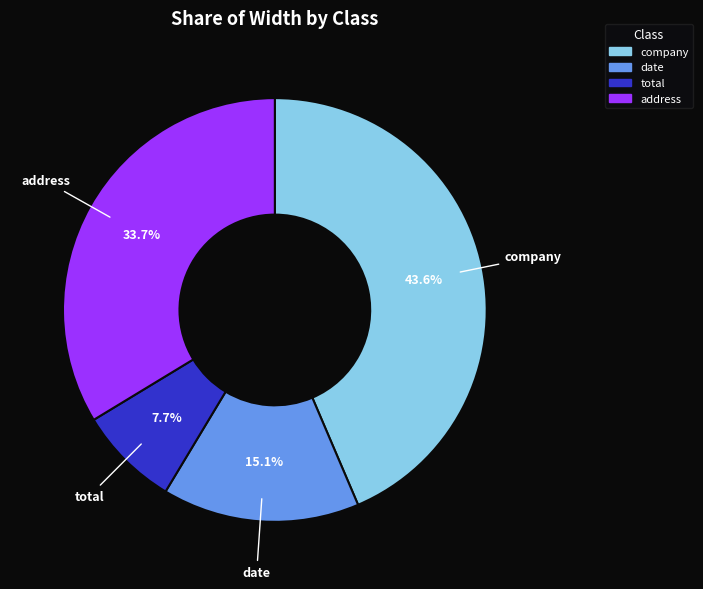

Is there any slice that represents more than half of the pie?

No